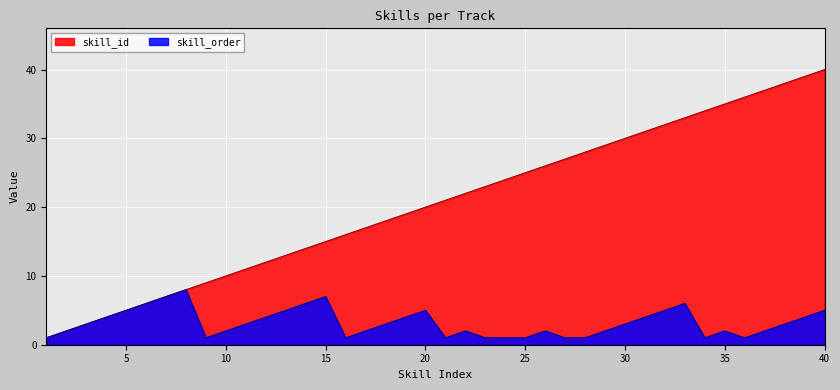

Which series changed the most between 9 and 24?

skill_id